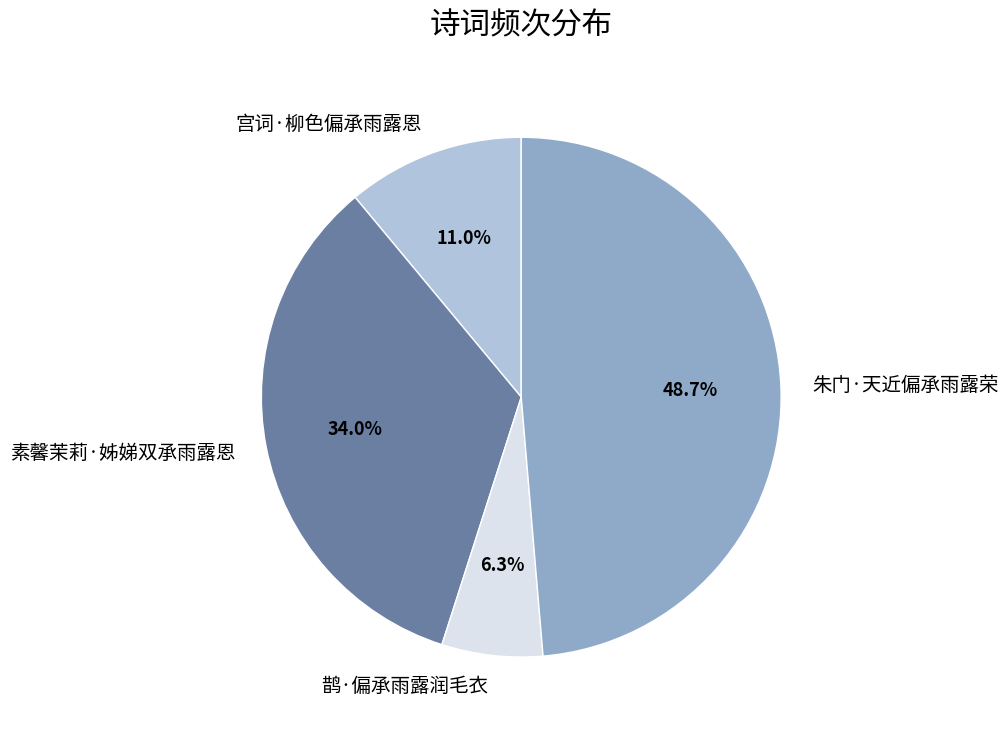

To the nearest percent, what is the difference between the 宫词·柳色偏承雨露恩 and 鹊·偏承雨露润毛衣 slice percentages?

5%